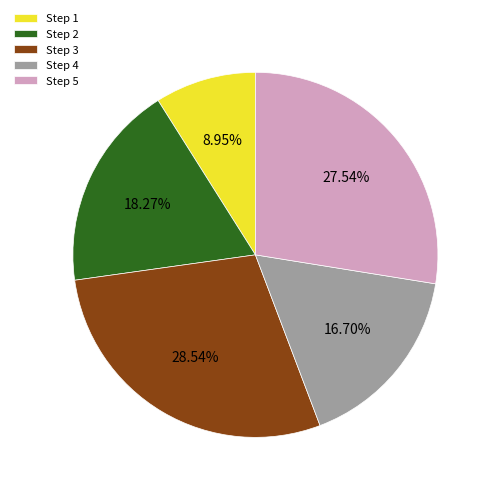

What is the ratio of the value at Step 2 to the value at Step 5?

0.7